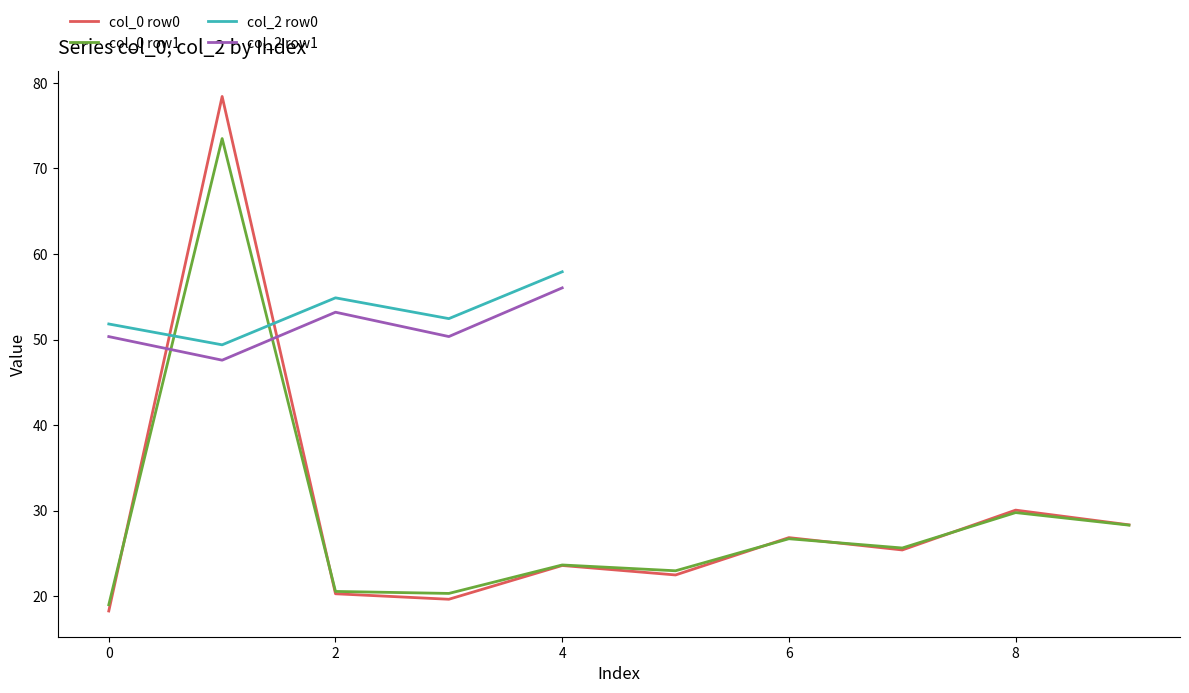

The value of col_0 row1 at 8 is 29.8. True or false?

True